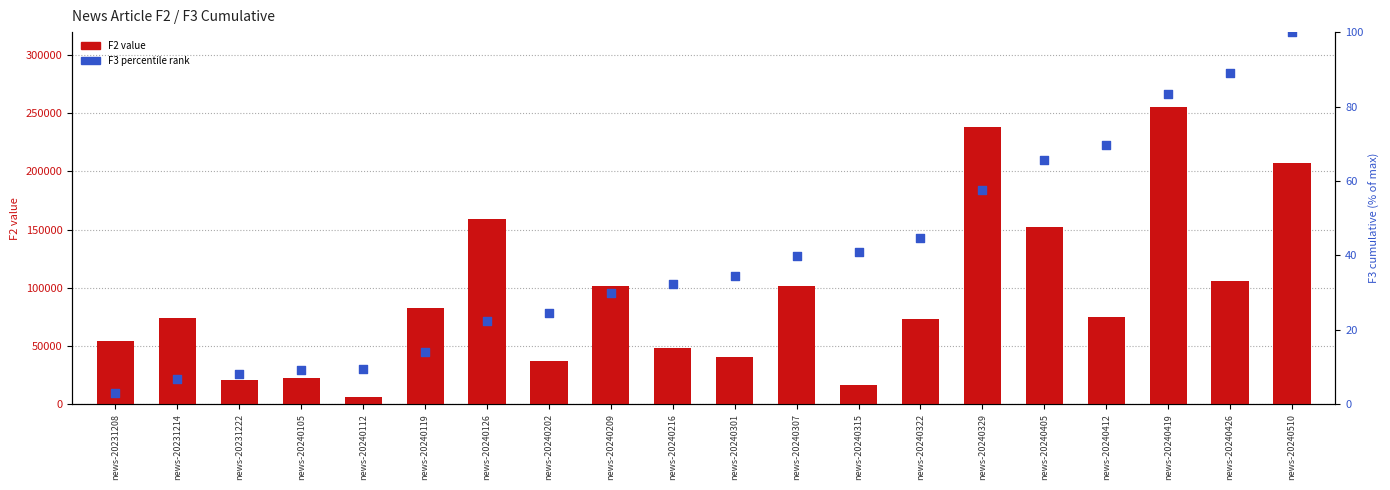

At how many categories does at least one series exceed 183855?

3